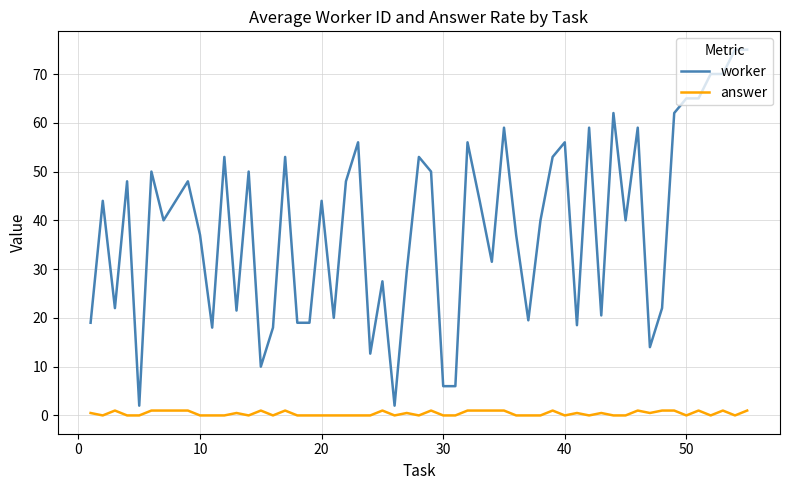

How many distinct data groups are displayed?

2